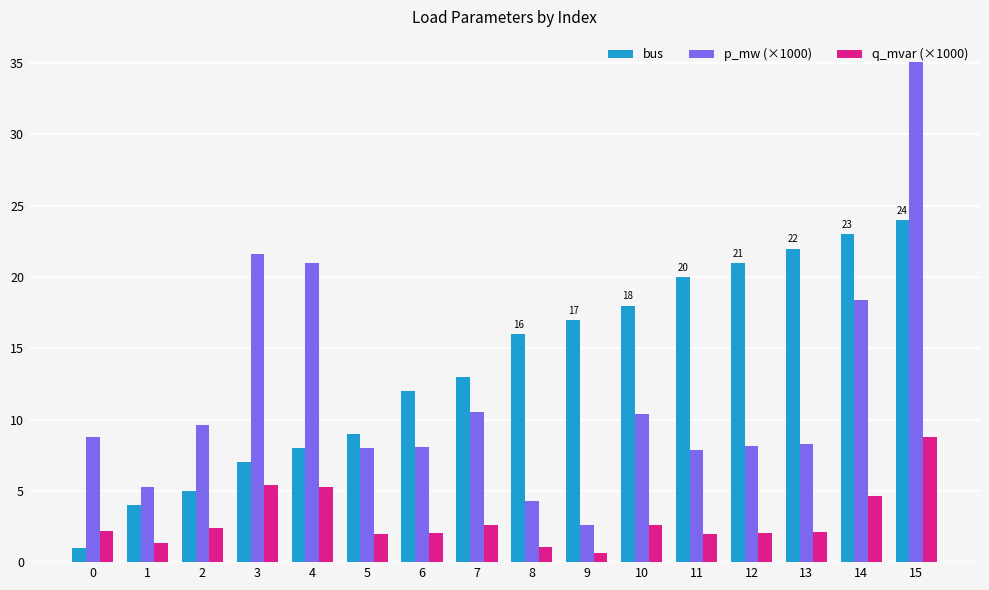

What is the minimum value shown in the chart?

0.7